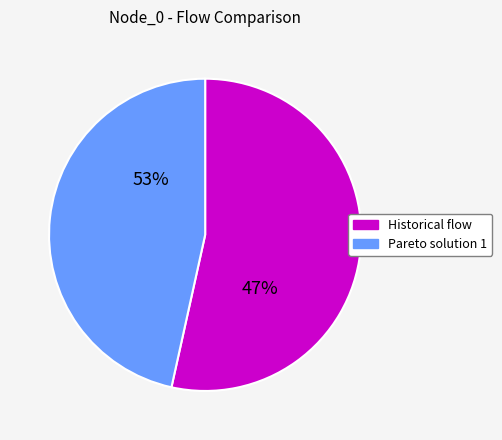

Count the number of slices in the pie.

2